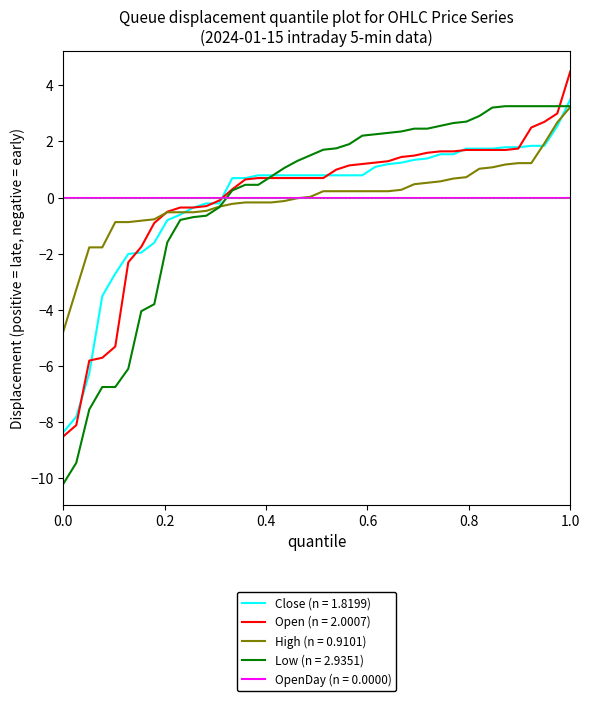

Which series has the largest range (max minus min)?

Low (n = 2.9351)